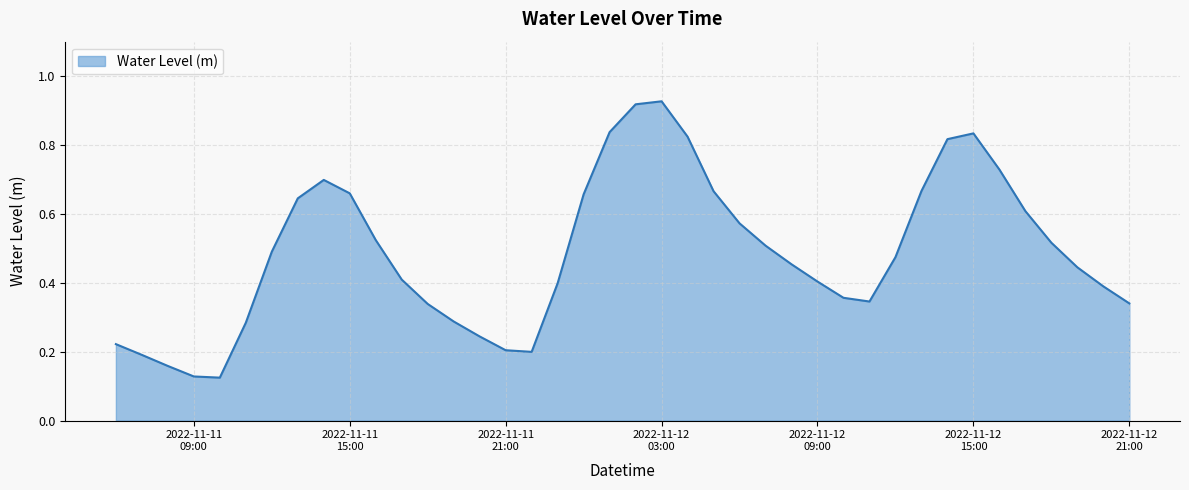

Reading left to right, extract all data points from this chart.

0.2	0.2	0.2	0.1	0.1	0.3	0.5	0.6	0.7	0.7	0.5	0.4	0.3	0.3	0.2	0.2	0.2	0.4	0.7	0.8	0.9	0.9	0.8	0.7	0.6	0.5	0.5	0.4	0.4	0.3	0.5	0.7	0.8	0.8	0.7	0.6	0.5	0.4	0.4	0.3